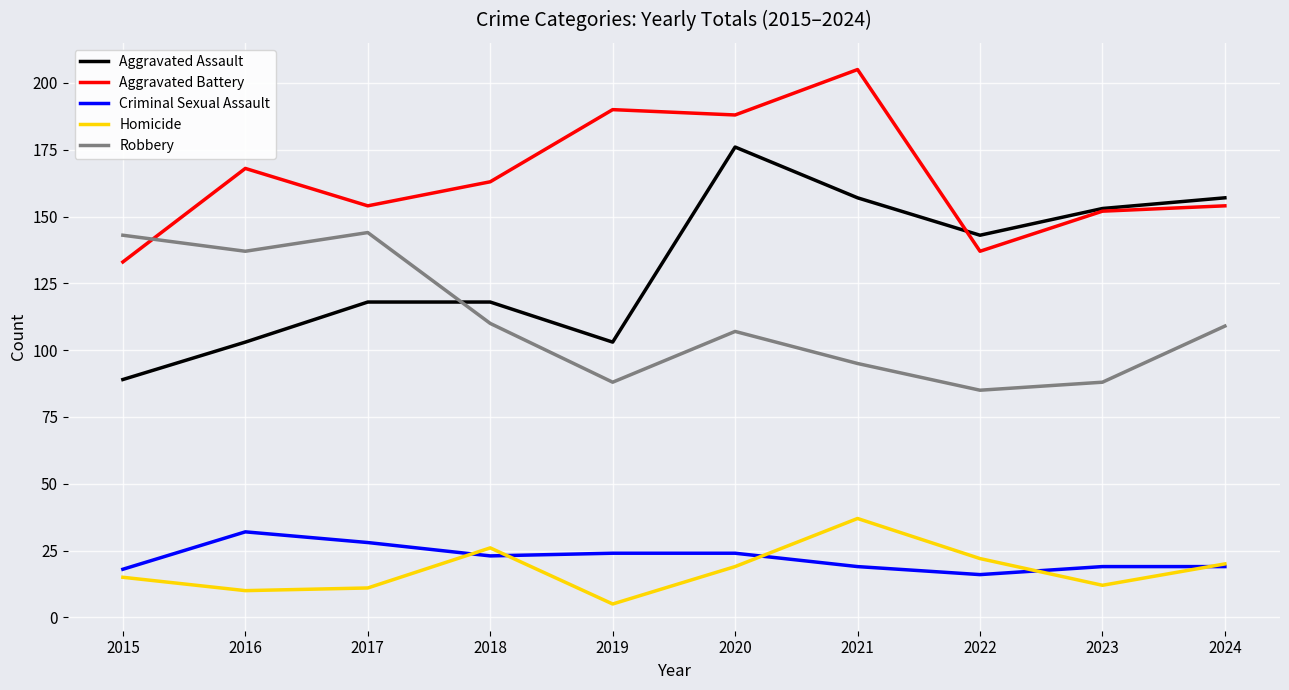

What is the highest value of the Aggravated Battery series?

205